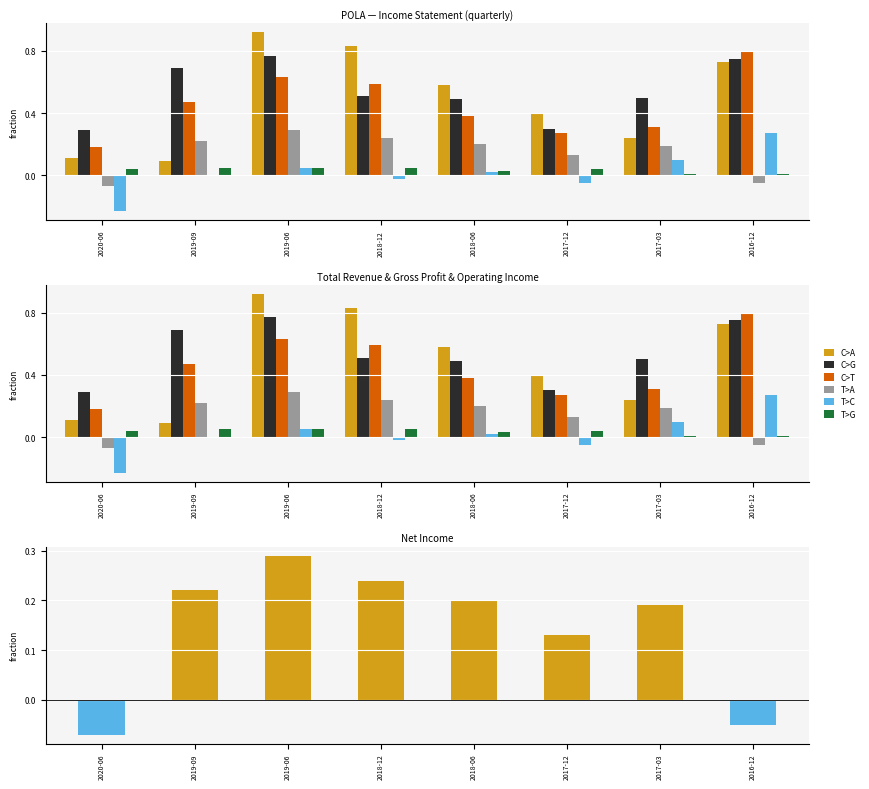

Between 2020-06 and 2017-12, which is larger?

2017-12